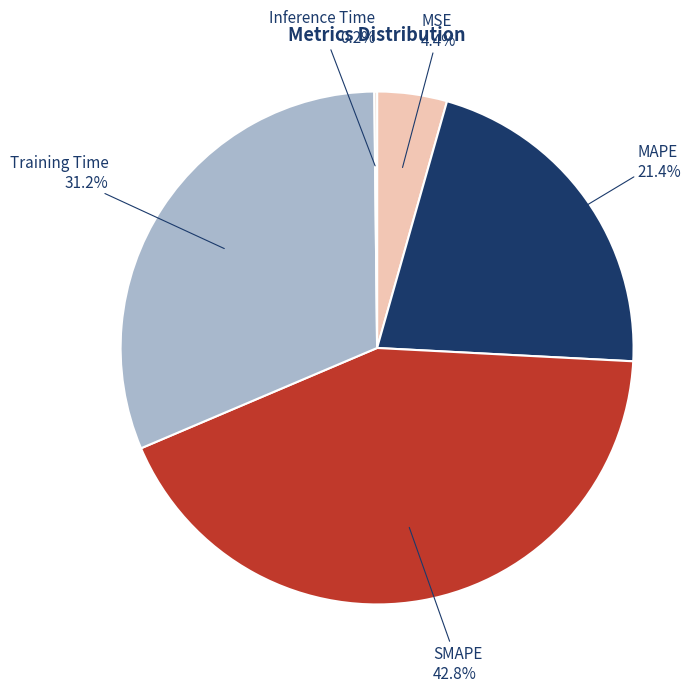

To the nearest percent, what portion does MSE represent?

4%